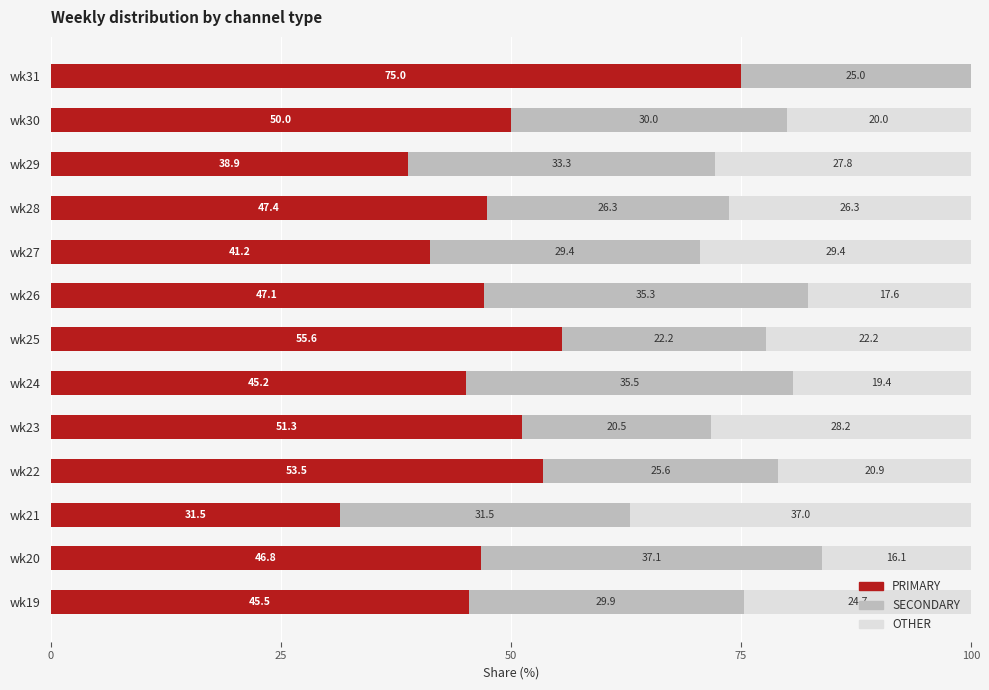

What is the approximate value of PRIMARY at wk26?

47.1